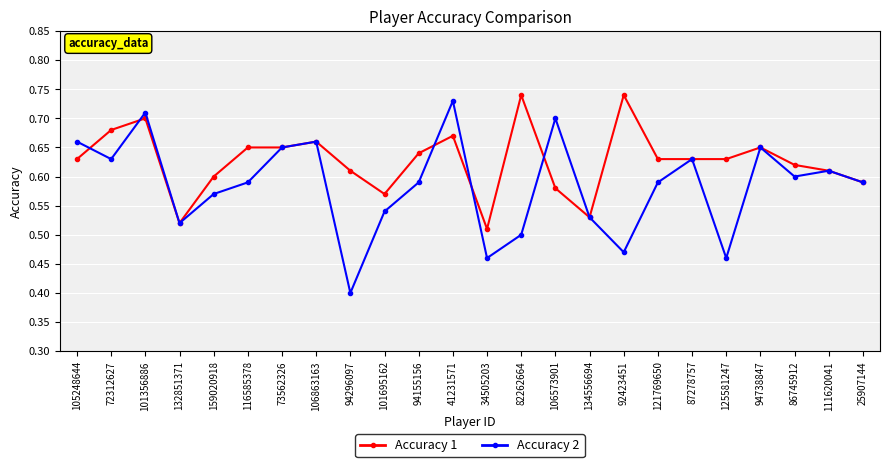

At which category does Accuracy 1 reach its first local peak?

101356886